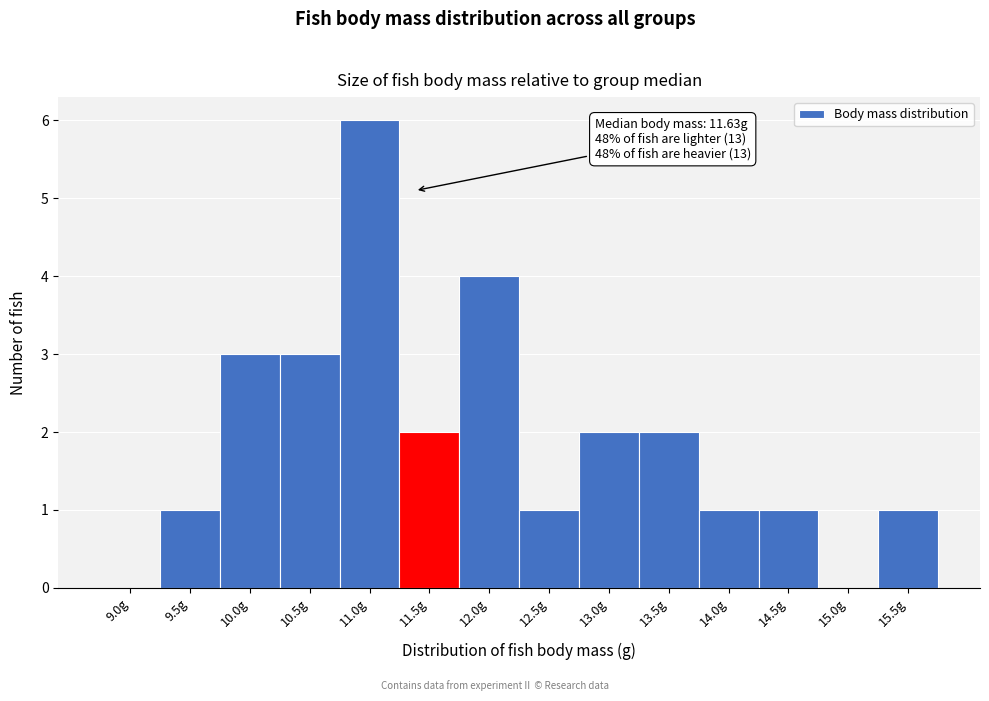

Reading right to left, extract all data points from this chart.

15.5g=1	15.0g=0	14.5g=1	14.0g=1	13.5g=2	13.0g=2	12.5g=1	12.0g=4	11.5g=2	11.0g=6	10.5g=3	10.0g=3	9.5g=1	9.0g=0